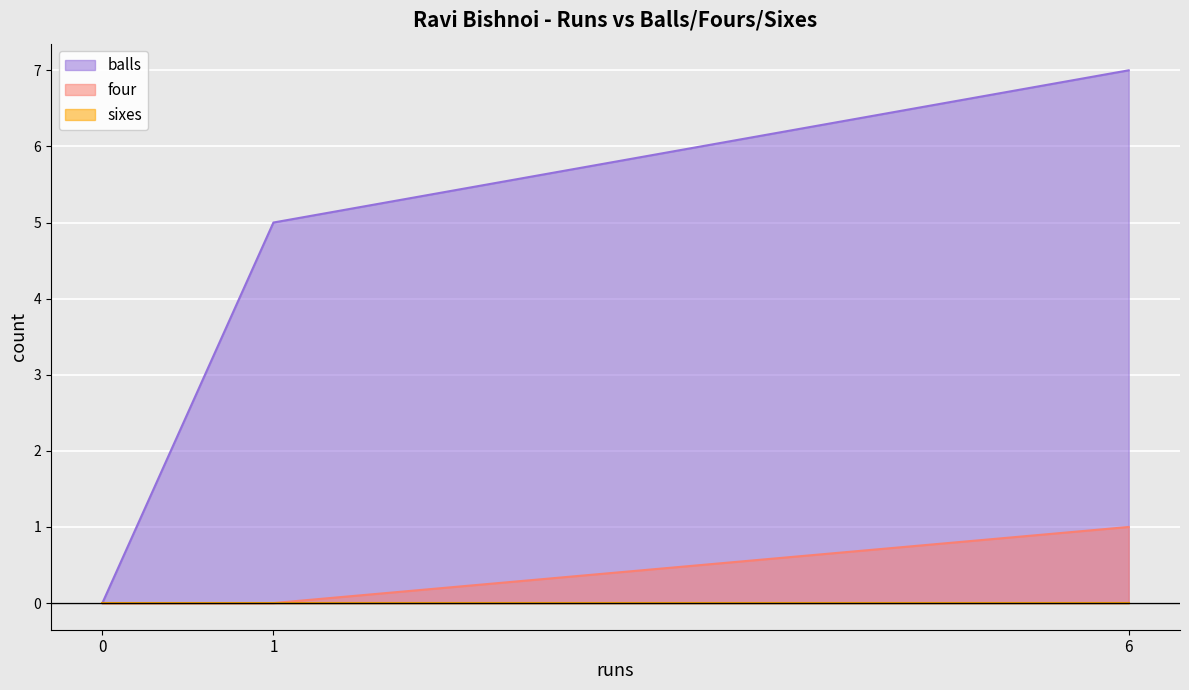

At which label does four reach its peak?

6